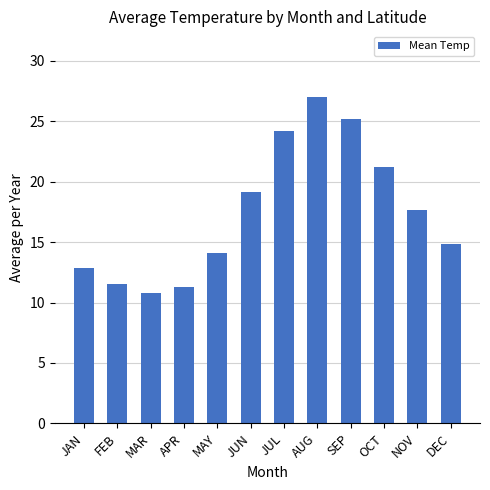

What position from the left is SEP?

9